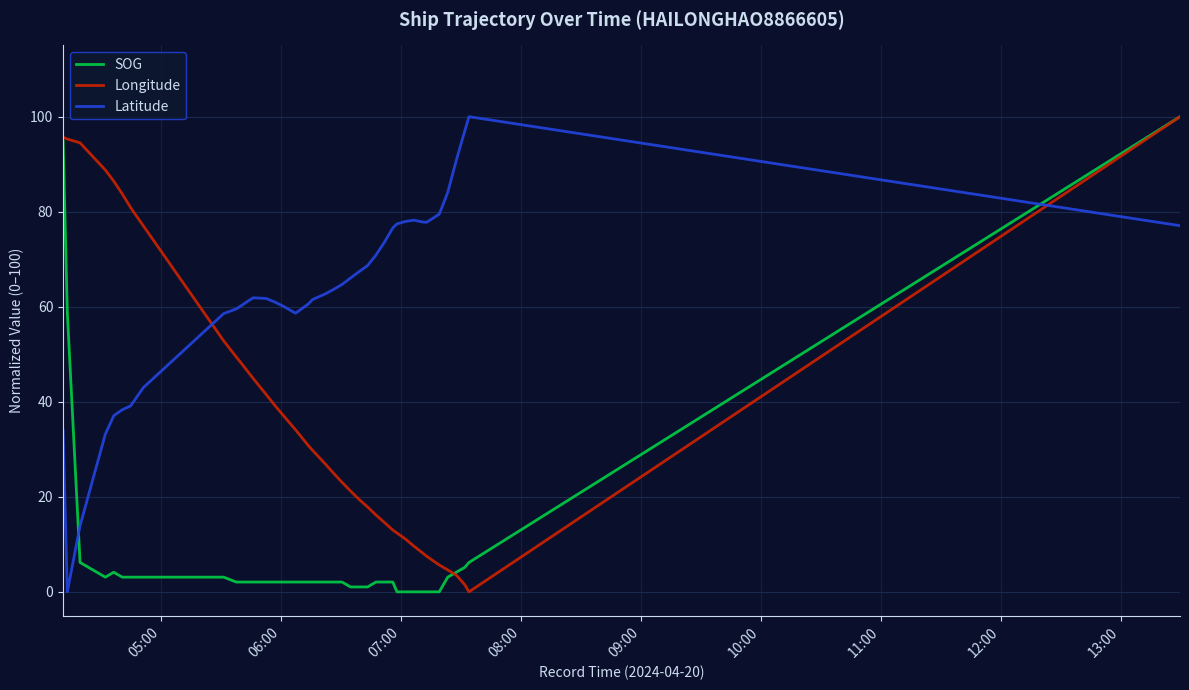

Which series has the largest total across all categories?

Latitude